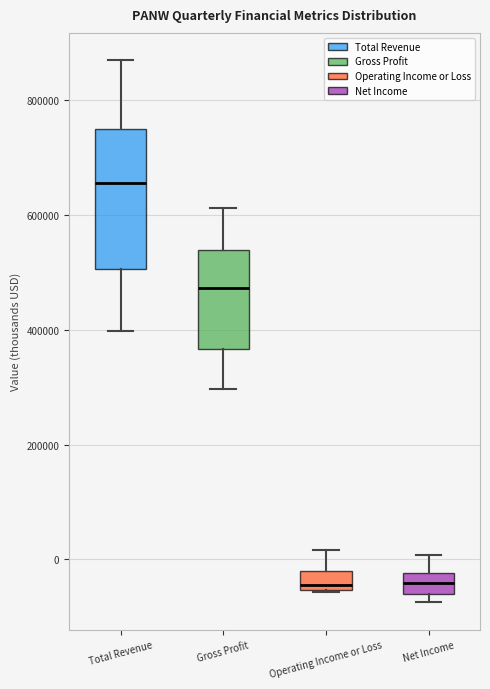

Which box's median line is the highest?

Total Revenue